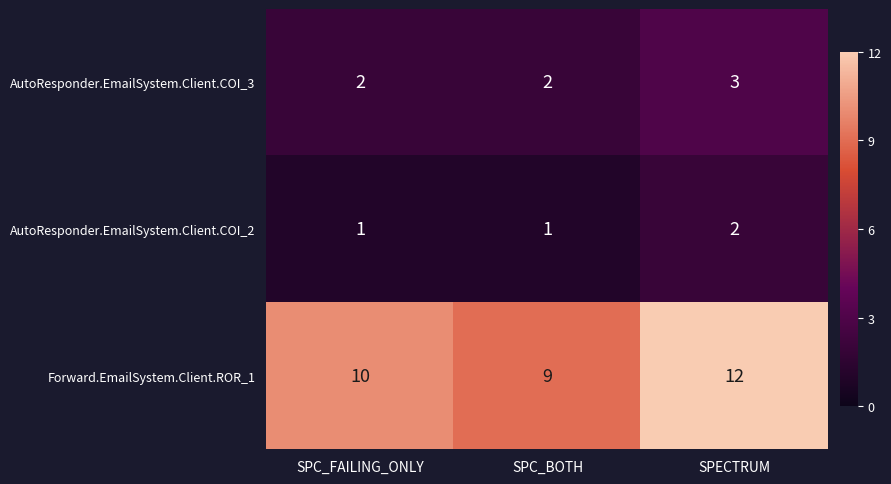

What is the maximum value for Forward.EmailSystem.Client.ROR_1?

12